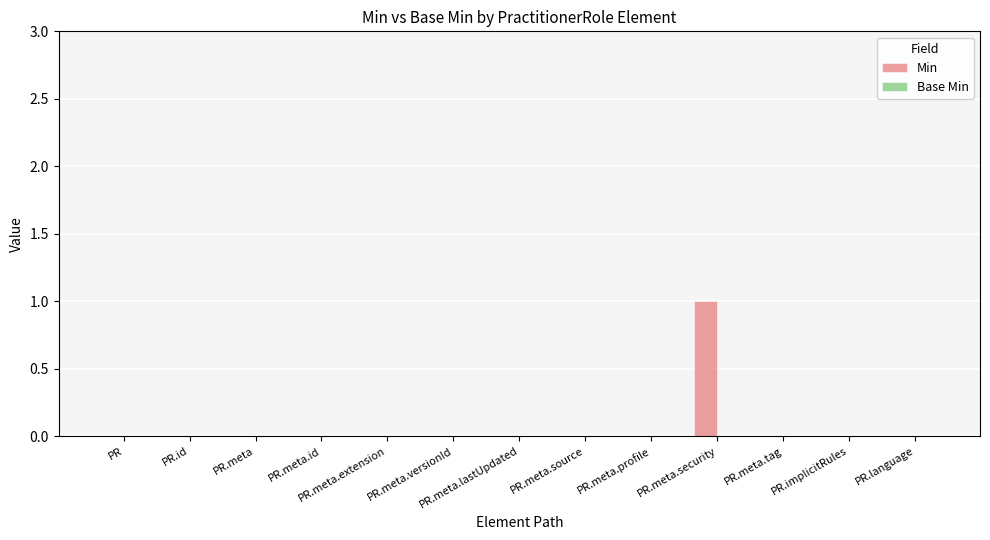

The chart shows a value of 0 at PR.language. True or false?

True